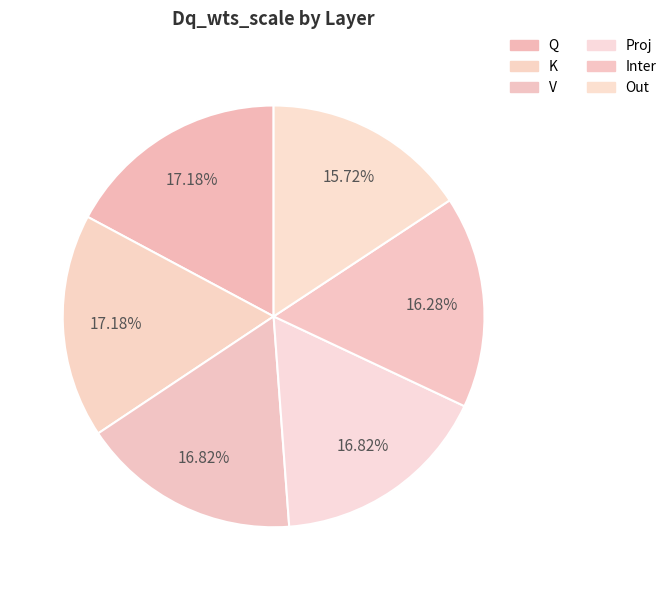

True or false: Out accounts for 27% of the total.

False